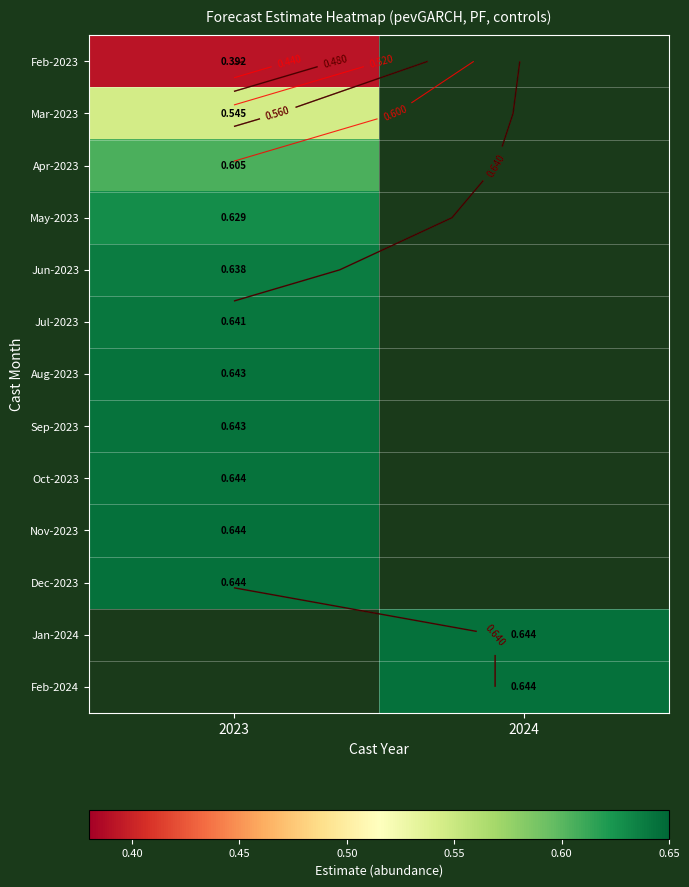

True or false: Feb-2024 has a value of 0.6 at 2024.

True